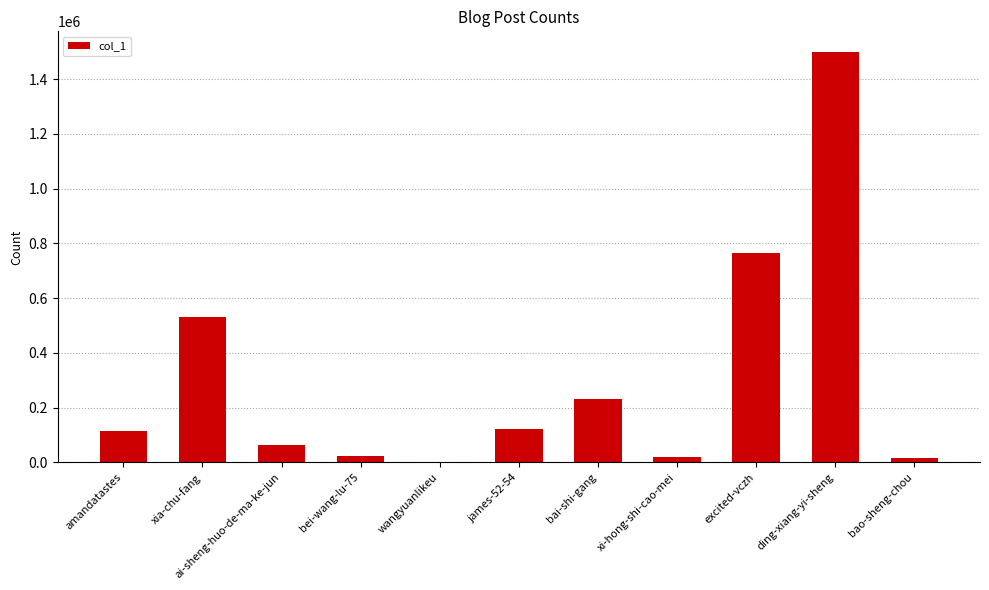

Between xia-chu-fang and bei-wang-lu-75, which is larger?

xia-chu-fang